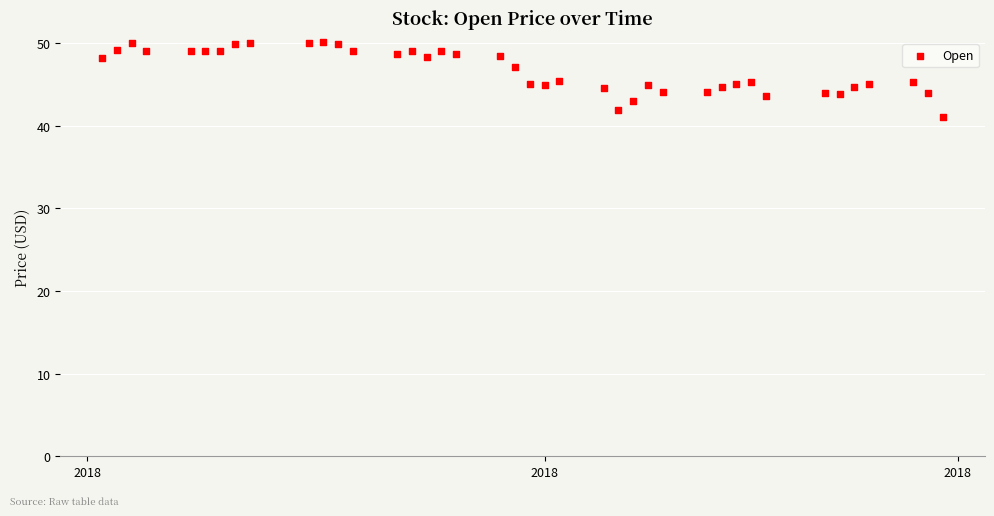

What is the range of X values (max minus min)?

57.0